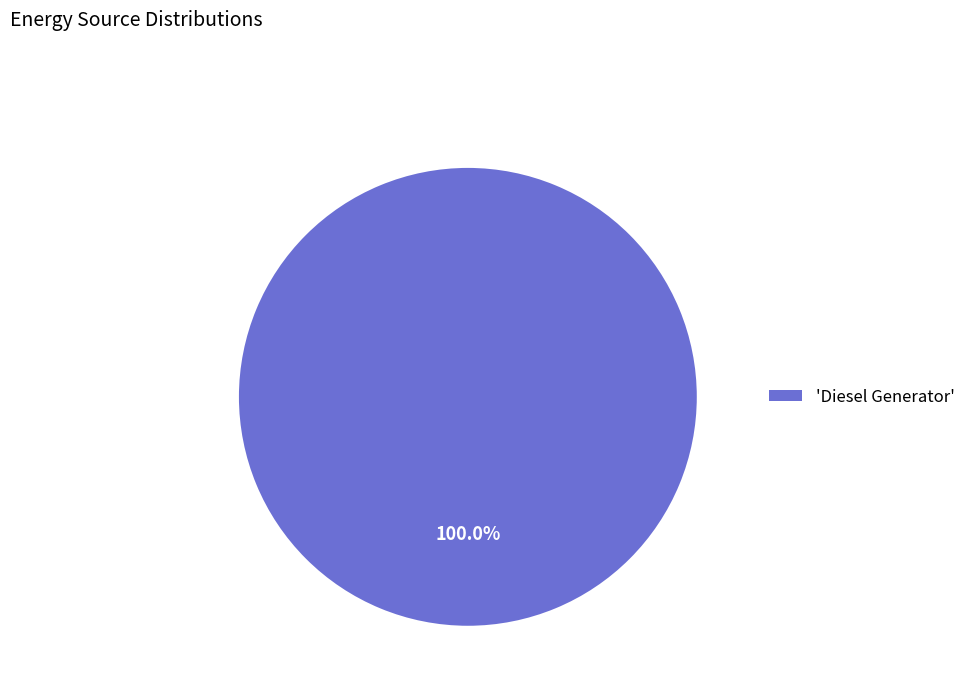

Rank the categories by value from highest to lowest.

'Diesel Generator'